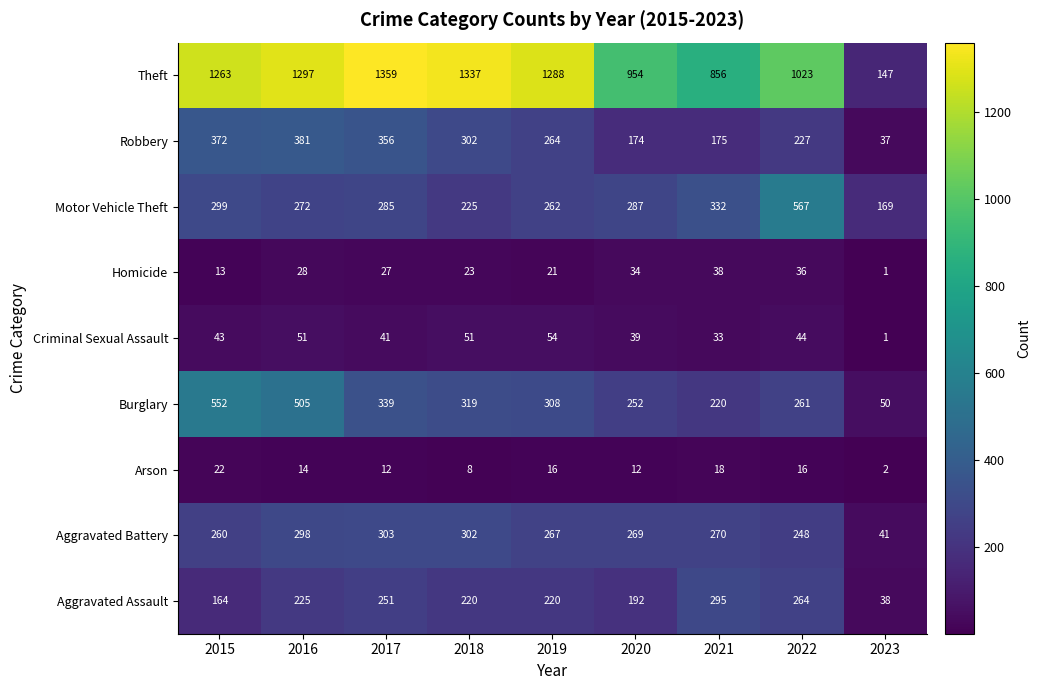

The Homicide series shows 27 at 2017. True or false?

True